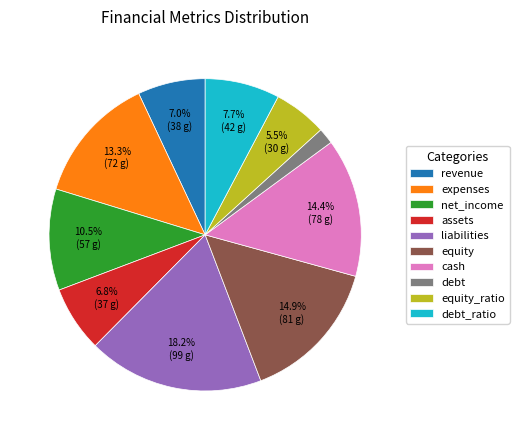

Combined, do debt_ratio and liabilities account for over 50%?

No